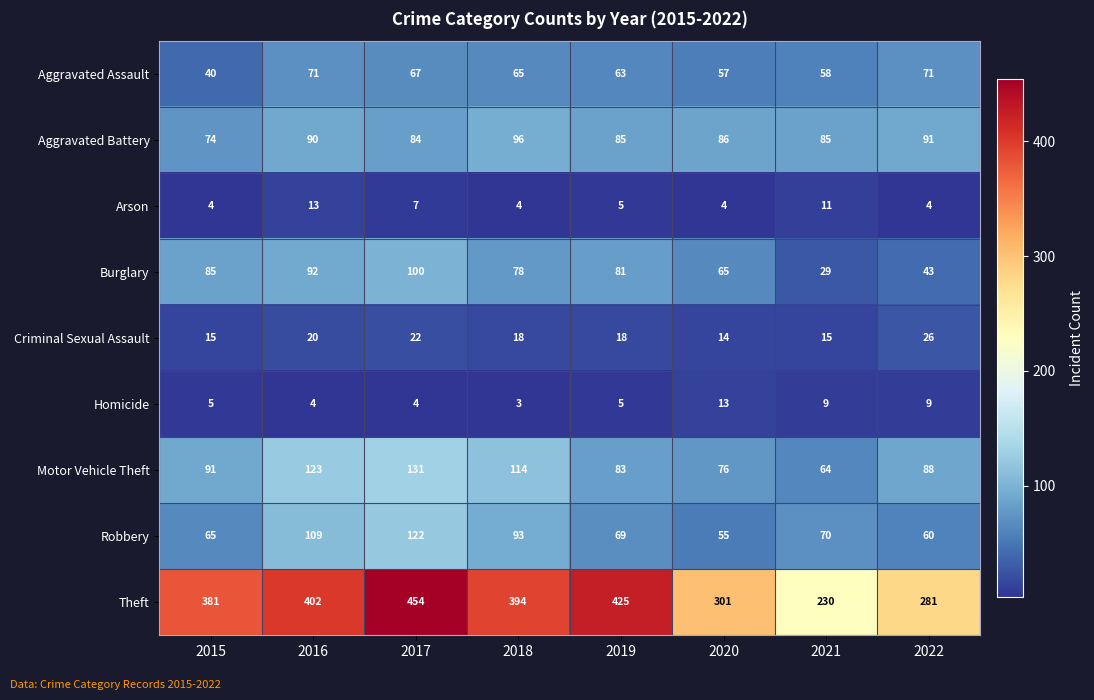

Read the Arson value at 2019.

5